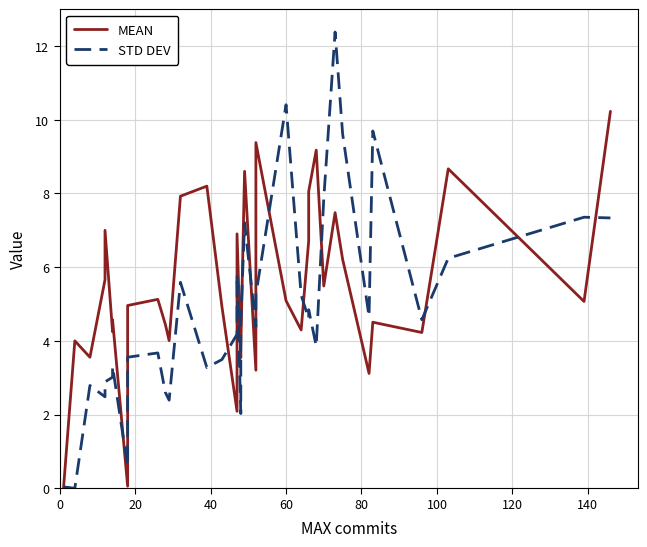

What is the difference between the maximum and minimum values in the MEAN series?

10.2